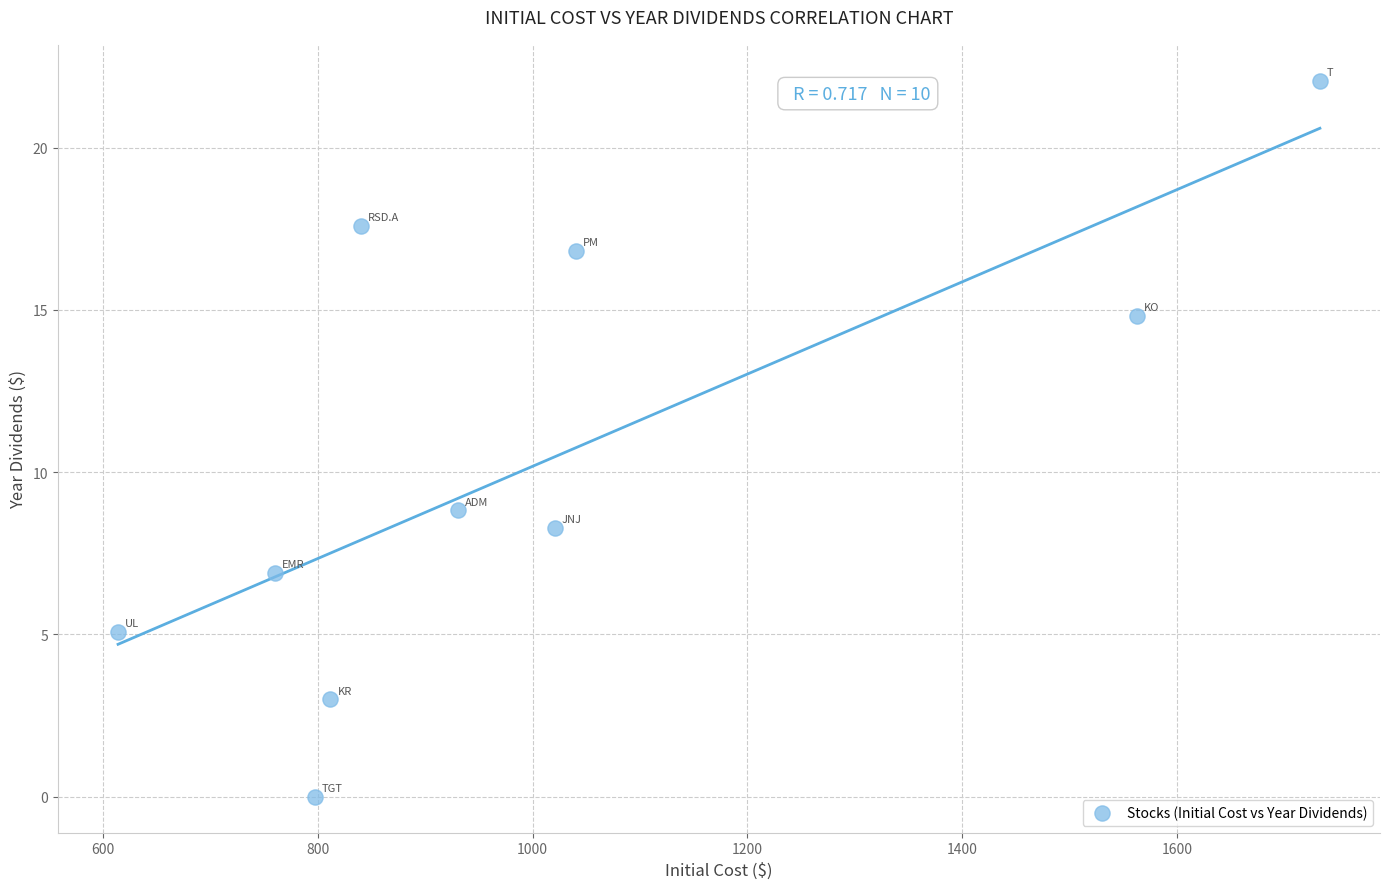

What is the average X value?

1011.1